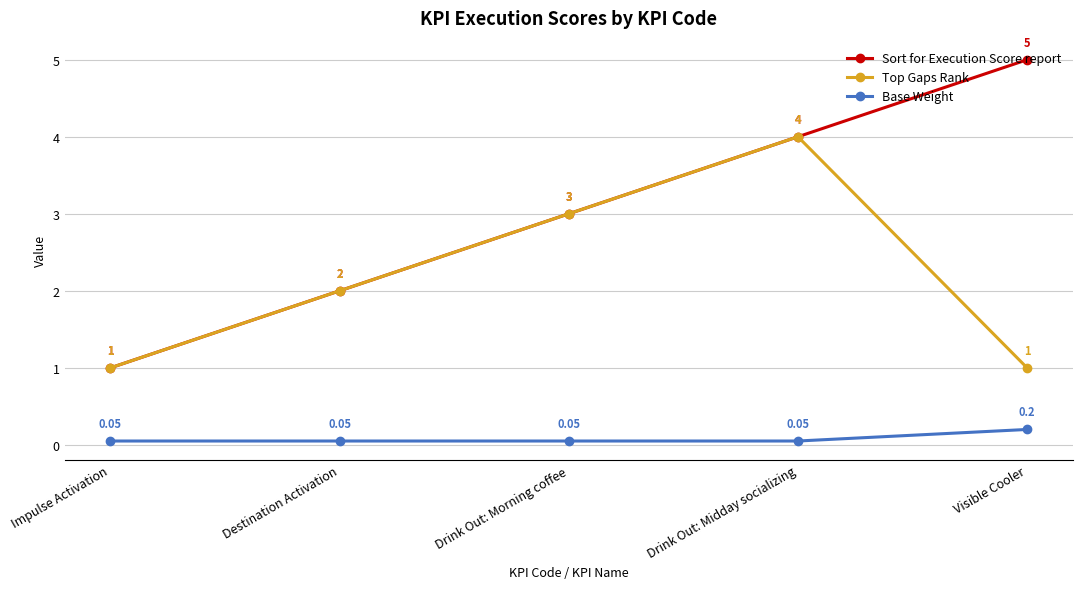

True or false: Base Weight and Sort for Execution Score report intersect in this chart.

False